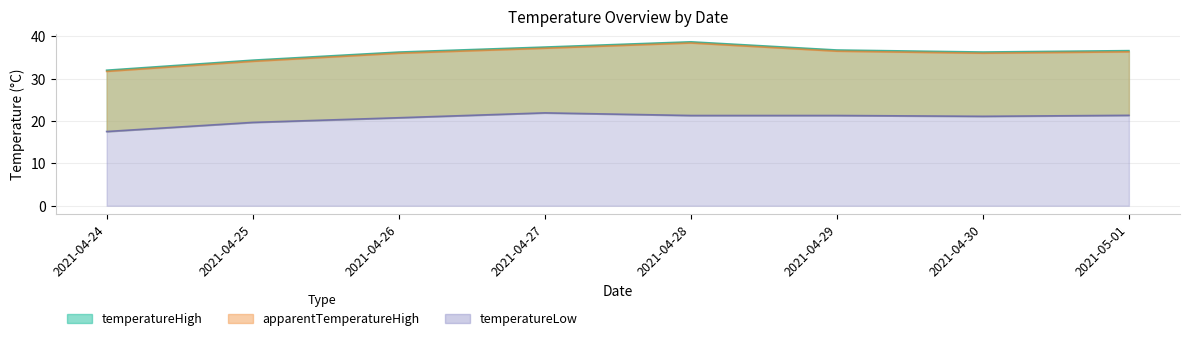

True or false: apparentTemperatureHigh has a value of 36.5 at 2021-04-29.

True